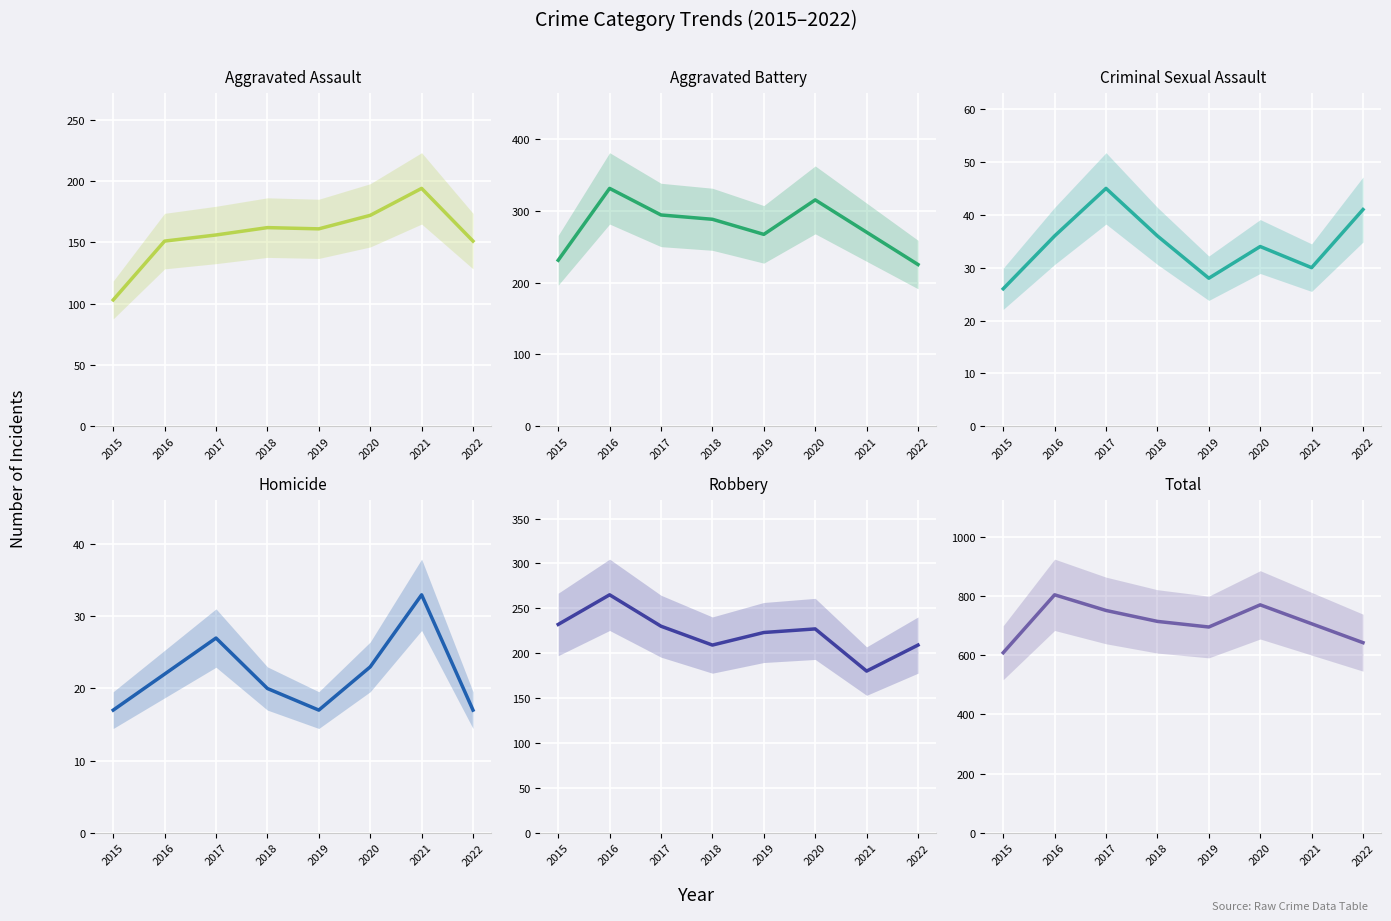

How many categories are shown in the chart?

8